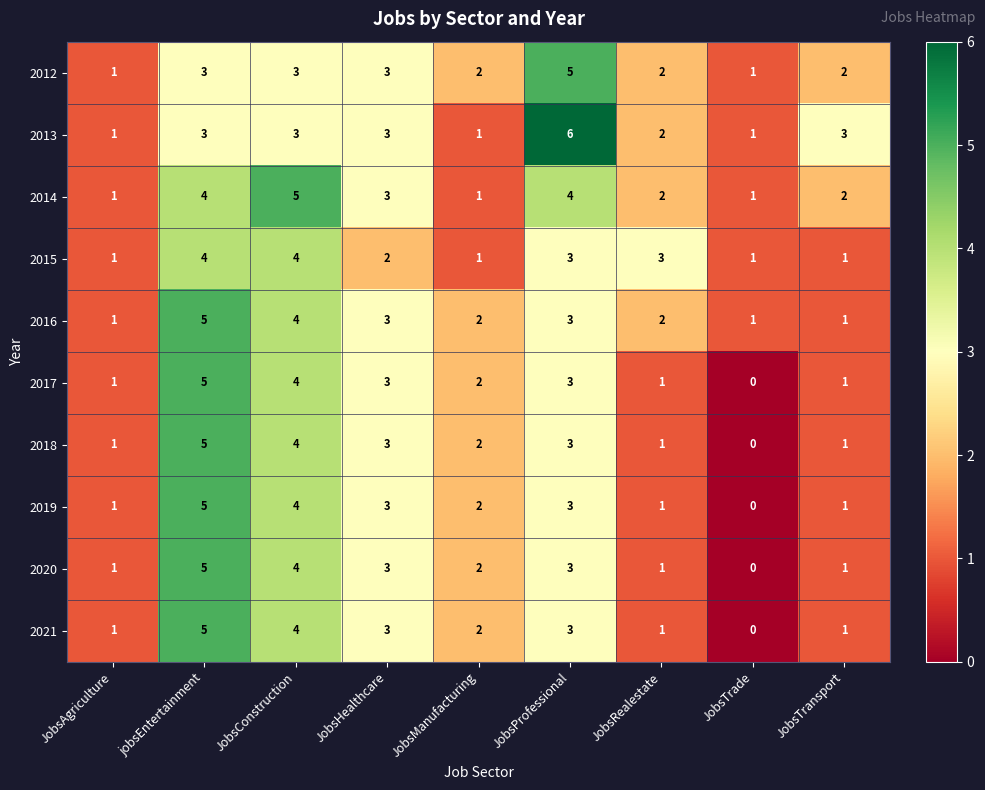

How many values in the 2017 series are below 2?

4